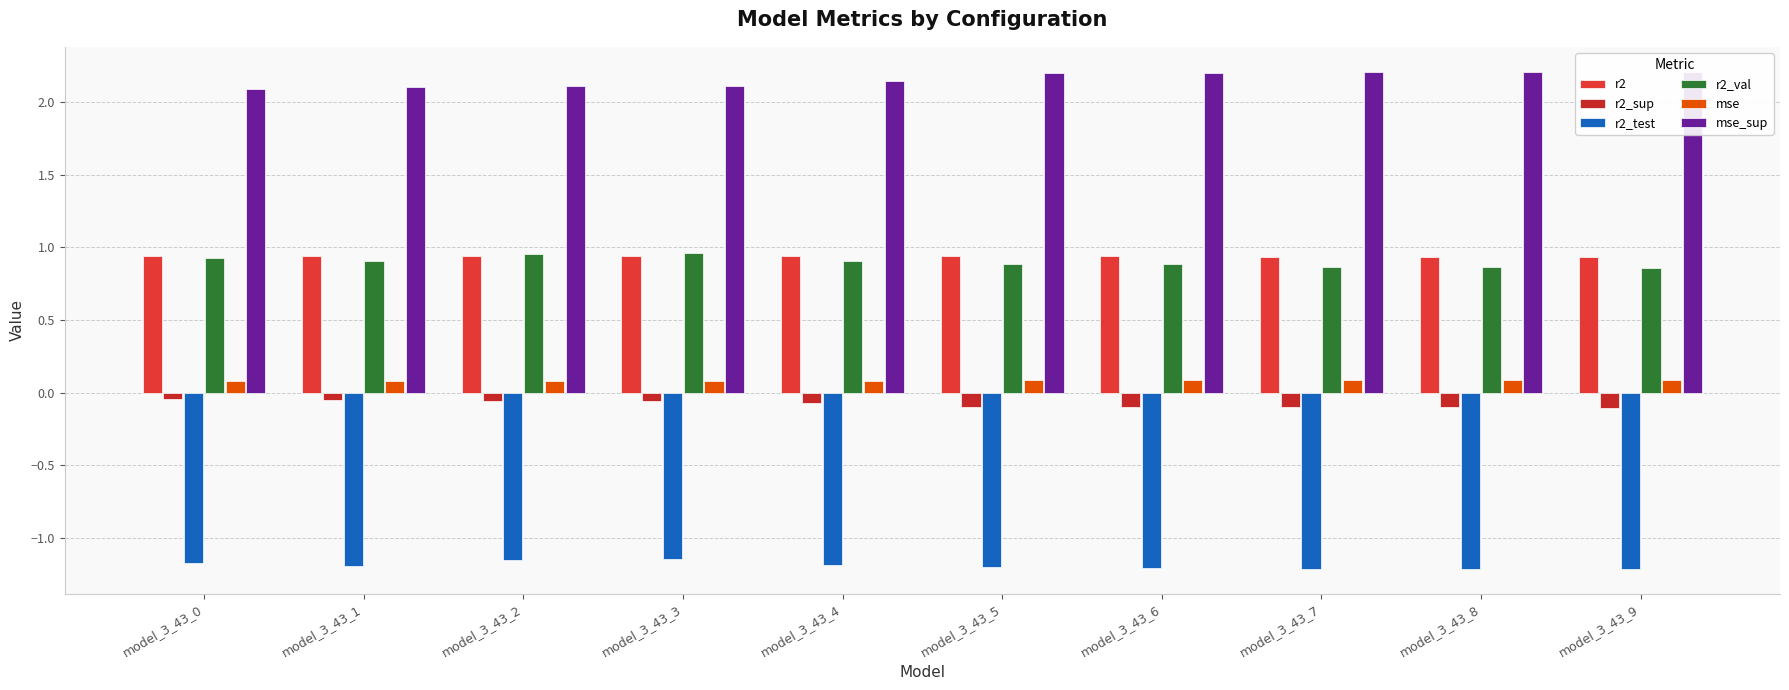

Reading left to right, what are all the values shown in this chart?

r2: model_3_43_0=0.9	model_3_43_1=0.9	model_3_43_2=0.9	model_3_43_3=0.9	model_3_43_4=0.9	model_3_43_5=0.9	model_3_43_6=0.9	model_3_43_7=0.9	model_3_43_8=0.9	model_3_43_9=0.9
r2_sup: model_3_43_0=-0.0	model_3_43_1=-0.0	model_3_43_2=-0.1	model_3_43_3=-0.1	model_3_43_4=-0.1	model_3_43_5=-0.1	model_3_43_6=-0.1	model_3_43_7=-0.1	model_3_43_8=-0.1	model_3_43_9=-0.1
r2_test: model_3_43_0=-1.2	model_3_43_1=-1.2	model_3_43_2=-1.2	model_3_43_3=-1.1	model_3_43_4=-1.2	model_3_43_5=-1.2	model_3_43_6=-1.2	model_3_43_7=-1.2	model_3_43_8=-1.2	model_3_43_9=-1.2
r2_val: model_3_43_0=0.9	model_3_43_1=0.9	model_3_43_2=1.0	model_3_43_3=1.0	model_3_43_4=0.9	model_3_43_5=0.9	model_3_43_6=0.9	model_3_43_7=0.9	model_3_43_8=0.9	model_3_43_9=0.9
mse: model_3_43_0=0.1	model_3_43_1=0.1	model_3_43_2=0.1	model_3_43_3=0.1	model_3_43_4=0.1	model_3_43_5=0.1	model_3_43_6=0.1	model_3_43_7=0.1	model_3_43_8=0.1	model_3_43_9=0.1
mse_sup: model_3_43_0=2.1	model_3_43_1=2.1	model_3_43_2=2.1	model_3_43_3=2.1	model_3_43_4=2.1	model_3_43_5=2.2	model_3_43_6=2.2	model_3_43_7=2.2	model_3_43_8=2.2	model_3_43_9=2.2